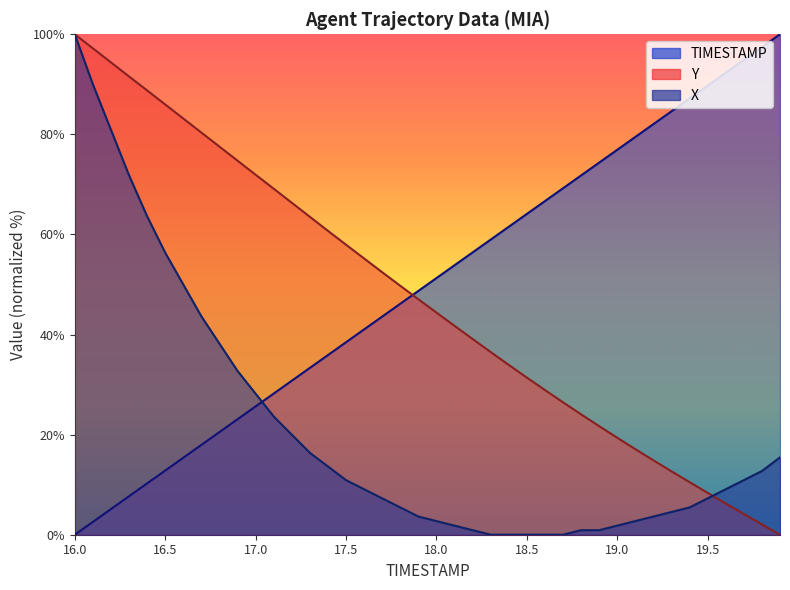

Is the value of X at 16.2 greater than the value of TIMESTAMP at 17.5?

Yes